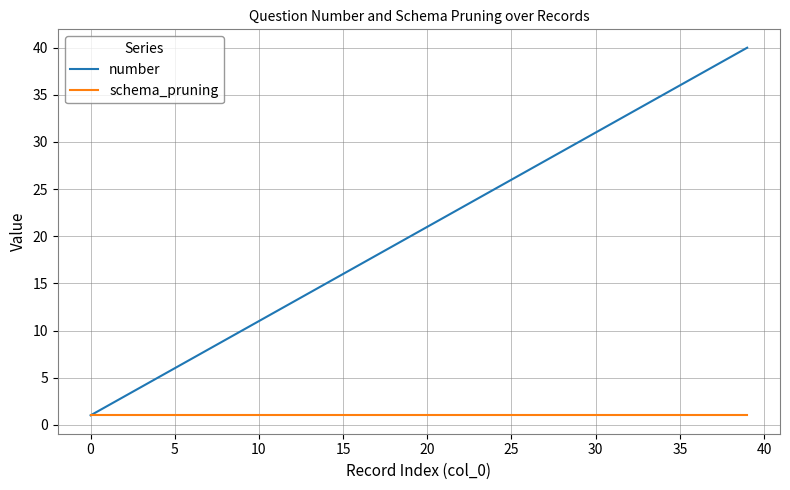

What is the greatest value displayed?

40